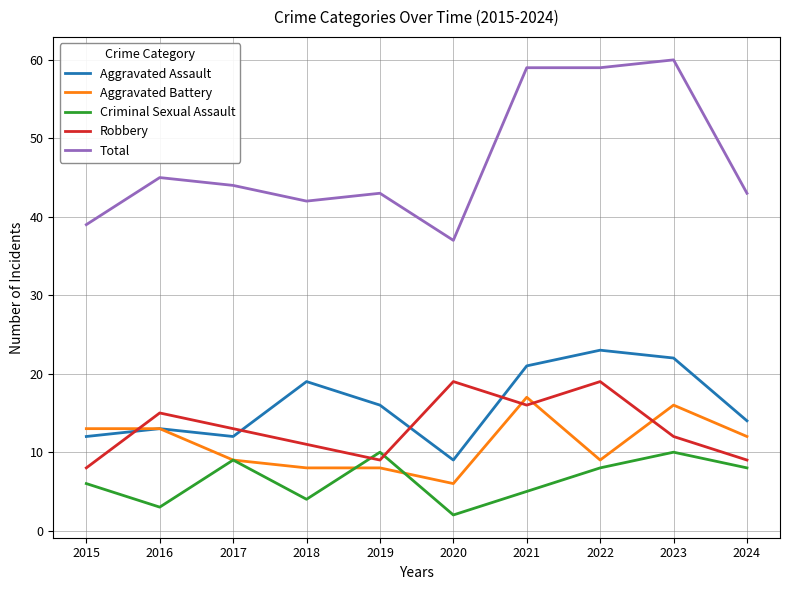

Reading left to right, list all the values displayed in this chart.

Aggravated Assault: 12	13	12	19	16	9	21	23	22	14
Aggravated Battery: 13	13	9	8	8	6	17	9	16	12
Criminal Sexual Assault: 6	3	9	4	10	2	5	8	10	8
Robbery: 8	15	13	11	9	19	16	19	12	9
Total: 39	45	44	42	43	37	59	59	60	43